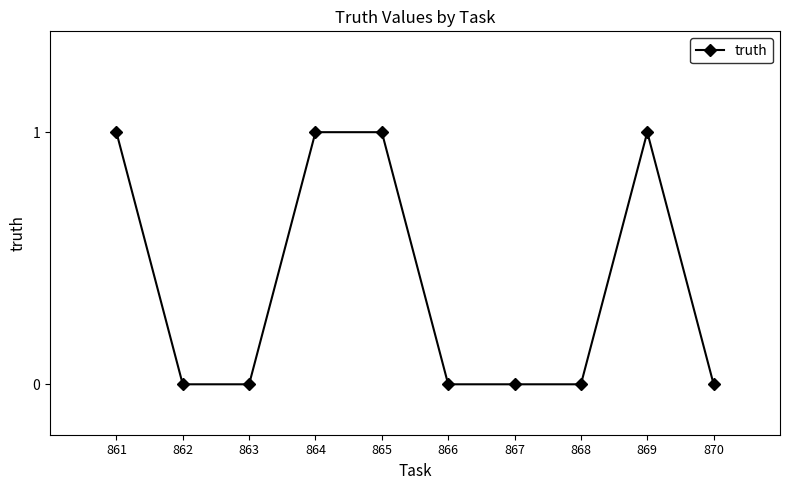

Reading left to right, extract all data points from this chart.

861=1	862=0	863=0	864=1	865=1	866=0	867=0	868=0	869=1	870=0